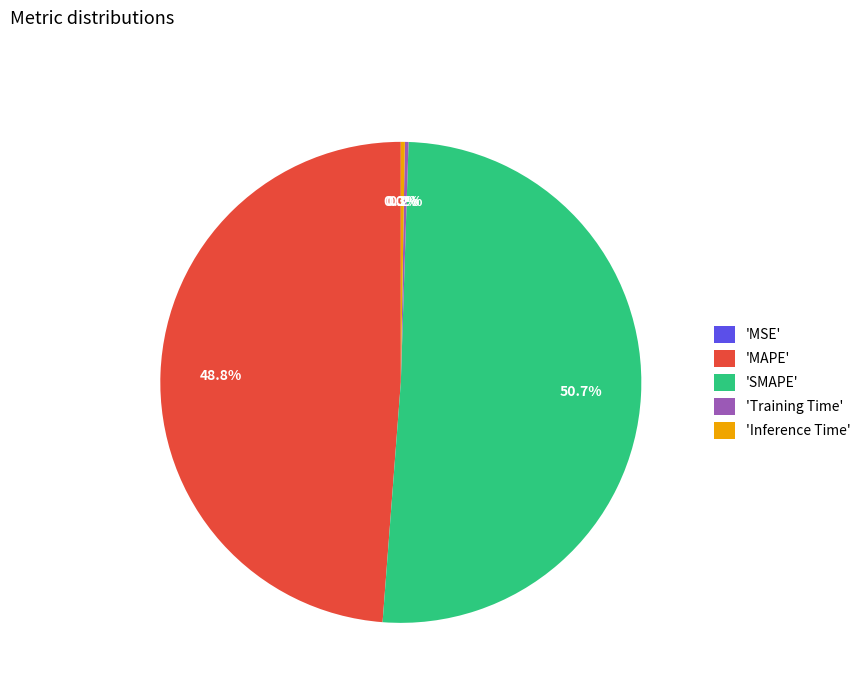

How much of the chart is everything except 'MAPE'?

51.2%